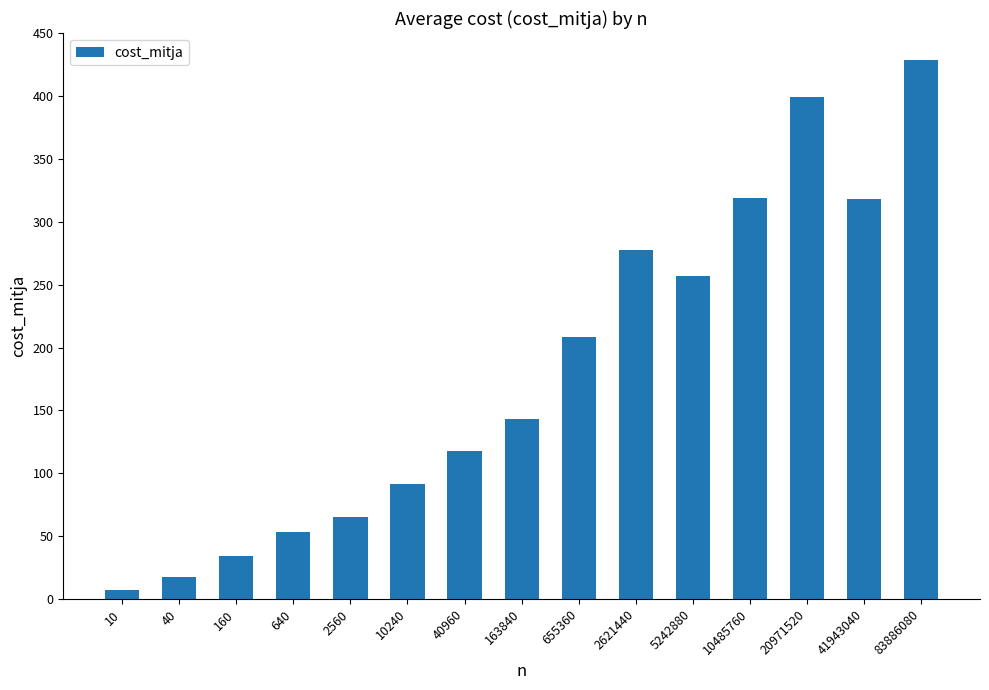

What is the value of the 5th bar from the left?

65.1